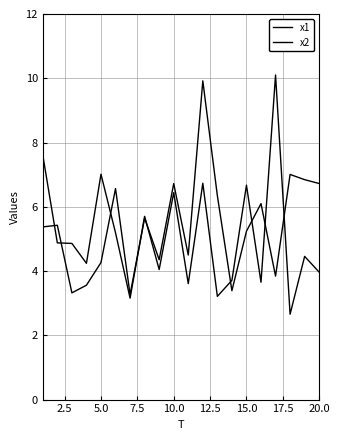

How many interior local valleys does the x2 series have?

7